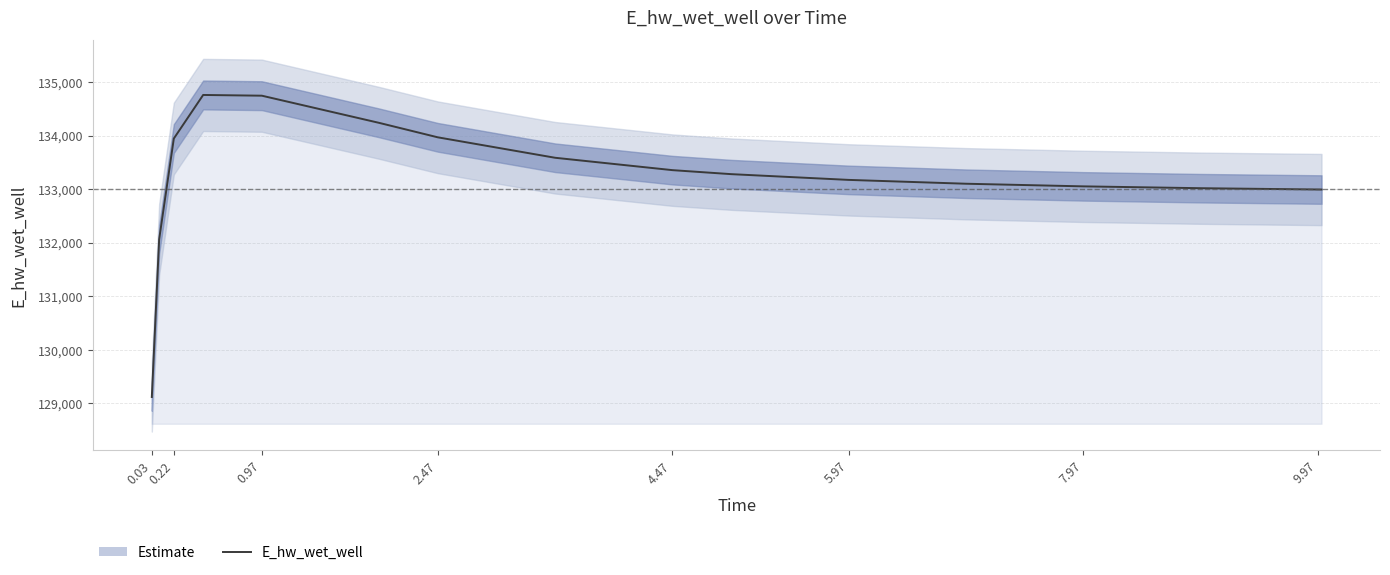

True or false: the data has more than 1 interior local peaks.

False